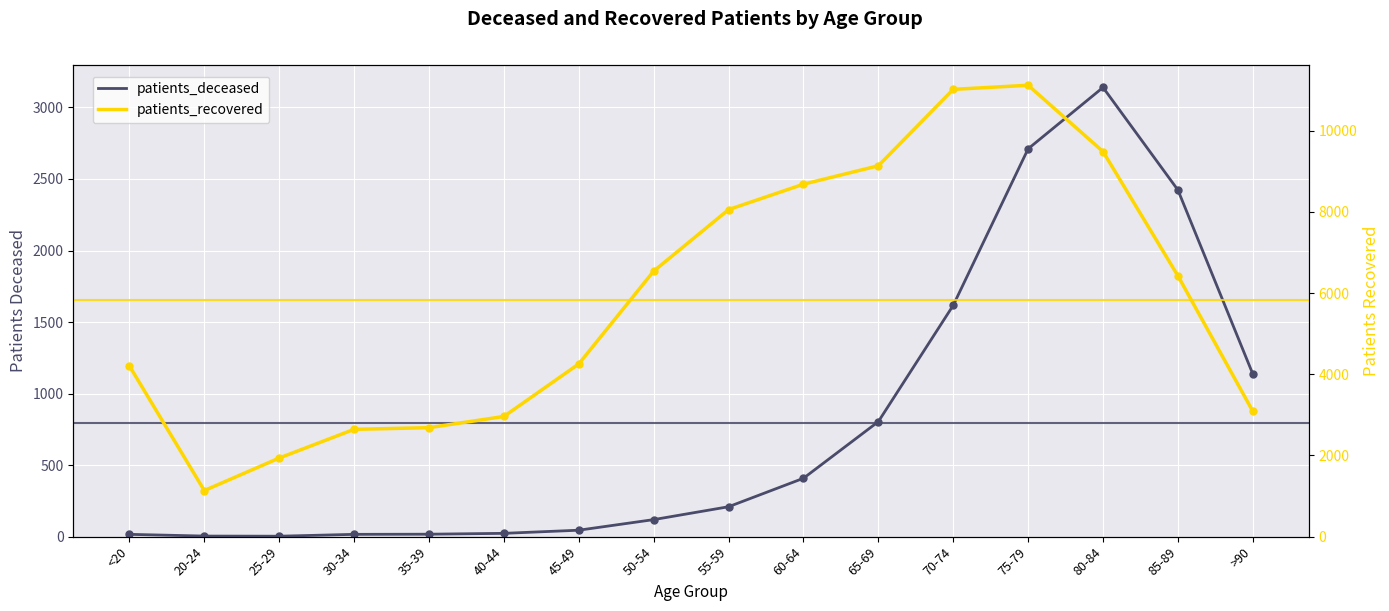

Which series contains the highest Y value?

patients_recovered